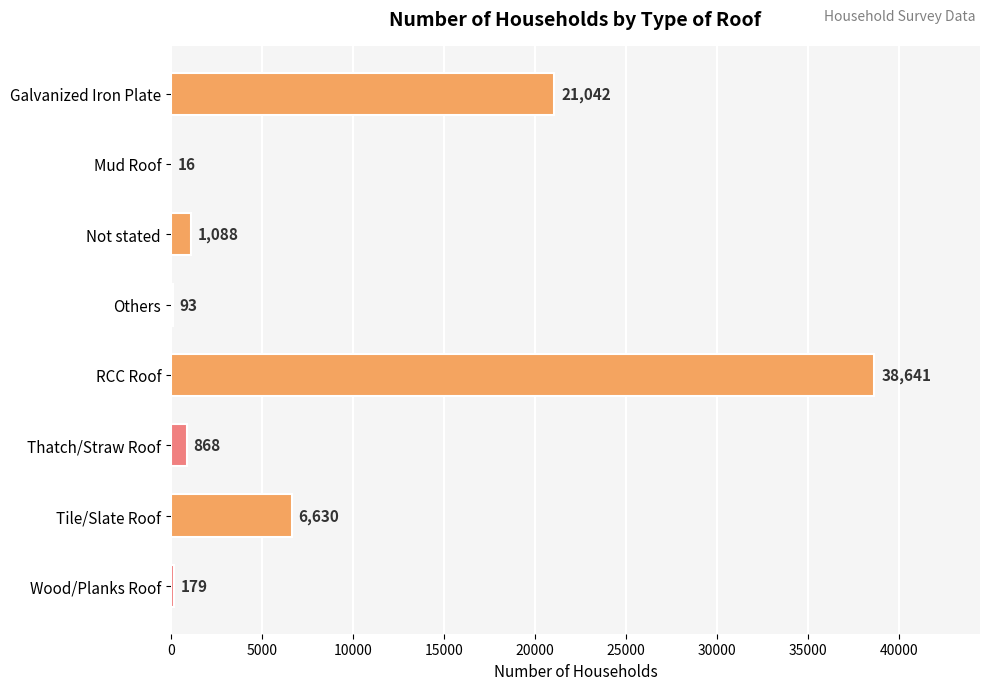

Between Mud Roof and Others, which is larger?

Others